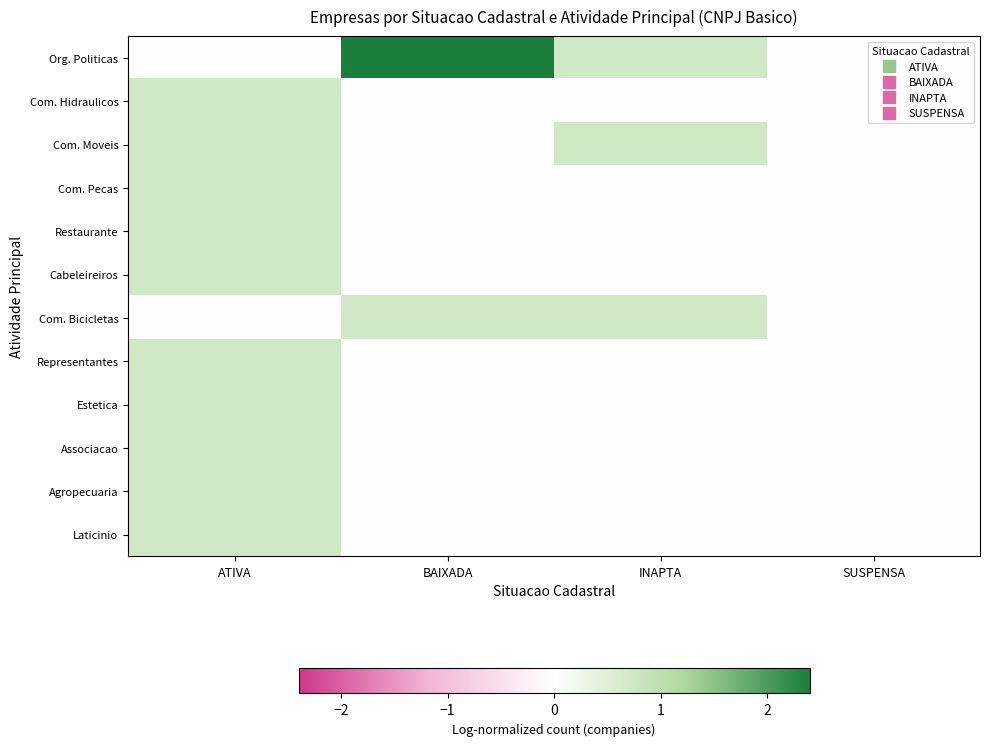

Rank the series by their maximum value, from lowest to highest.

Com. Hidraulicos, Com. Moveis, Com. Pecas, Restaurante, Cabeleireiros, Com. Bicicletas, Representantes, Estetica, Associacao, Agropecuaria, Laticinio, Org. Politicas